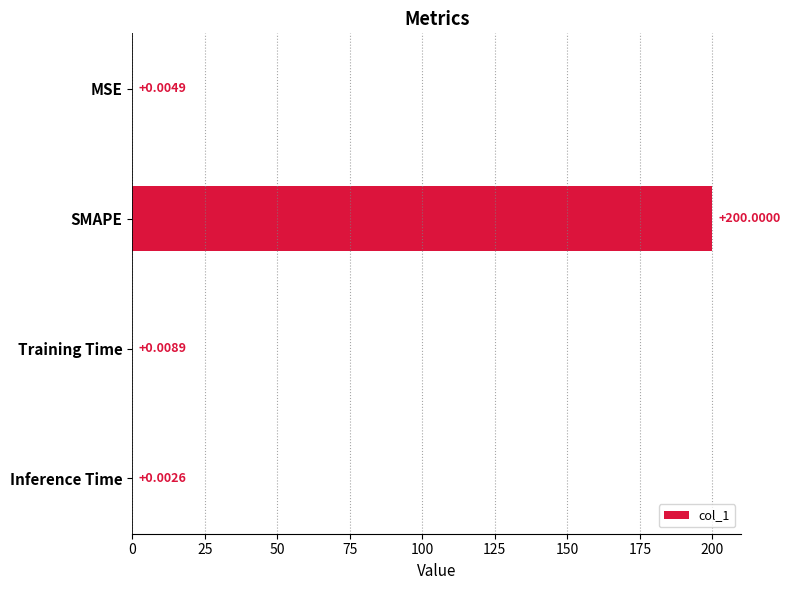

What is the sum of all values?

200.0